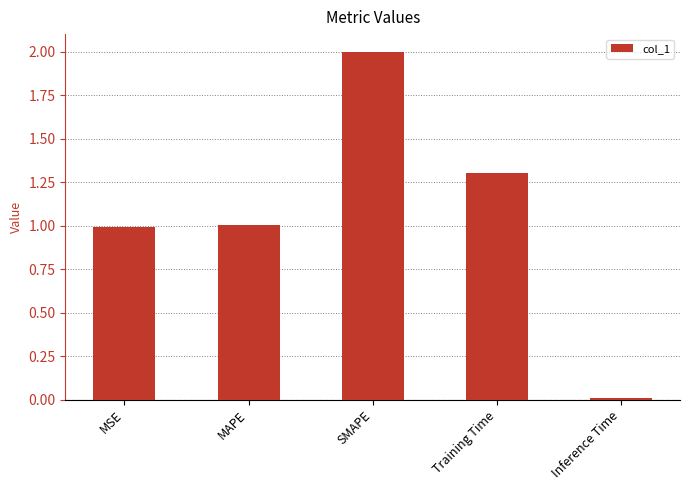

How many data points does each series have?

5